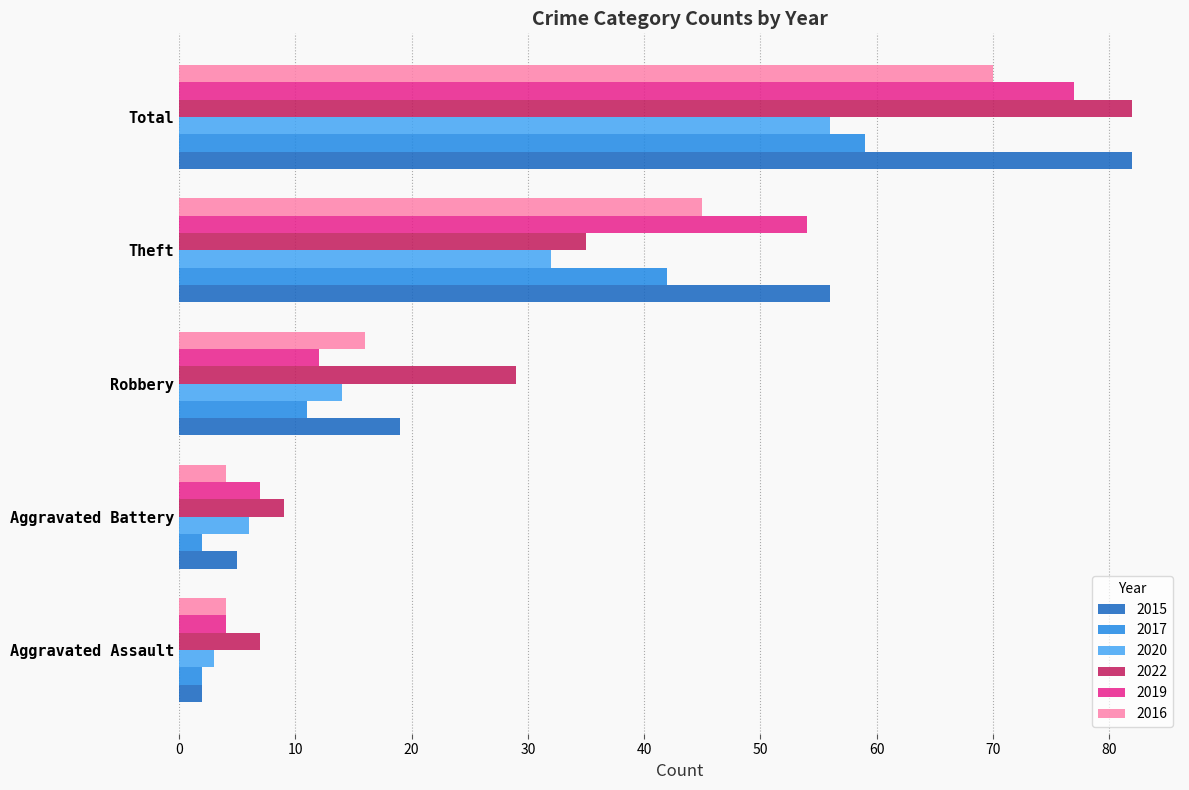

Rank the categories by 2020 value from highest to lowest.

Total, Theft, Robbery, Aggravated Battery, Aggravated Assault